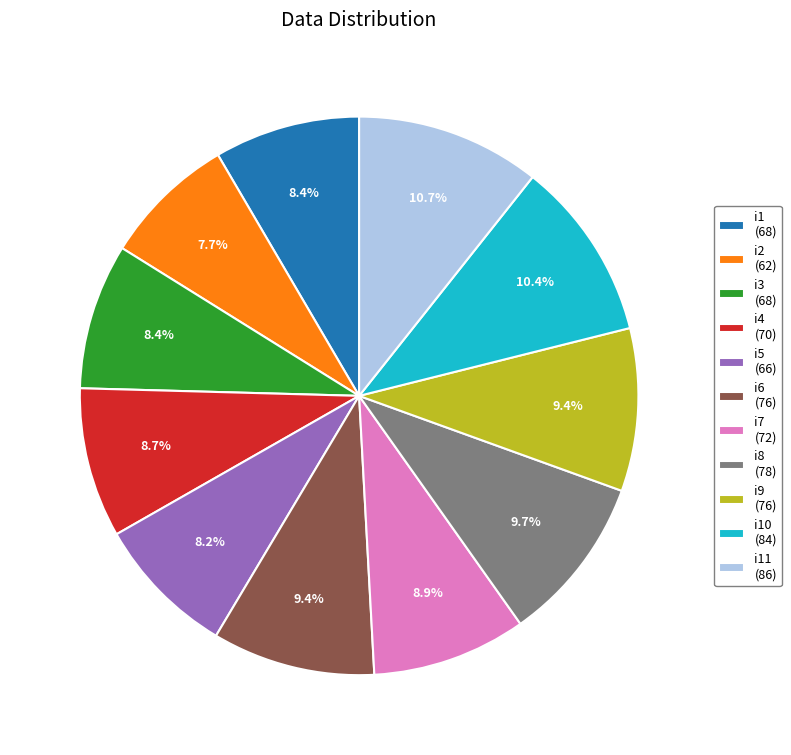

Approximately how many times larger is the value at i8 (78) compared to i5 (66)?

1.2